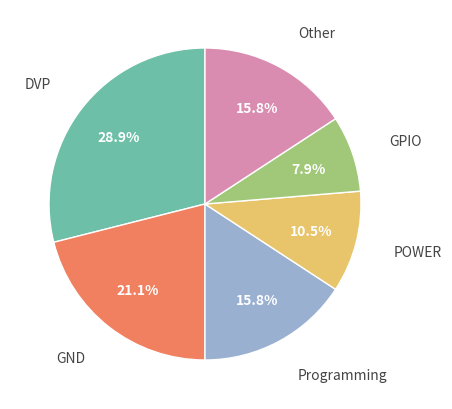

Does any single category account for the majority?

No